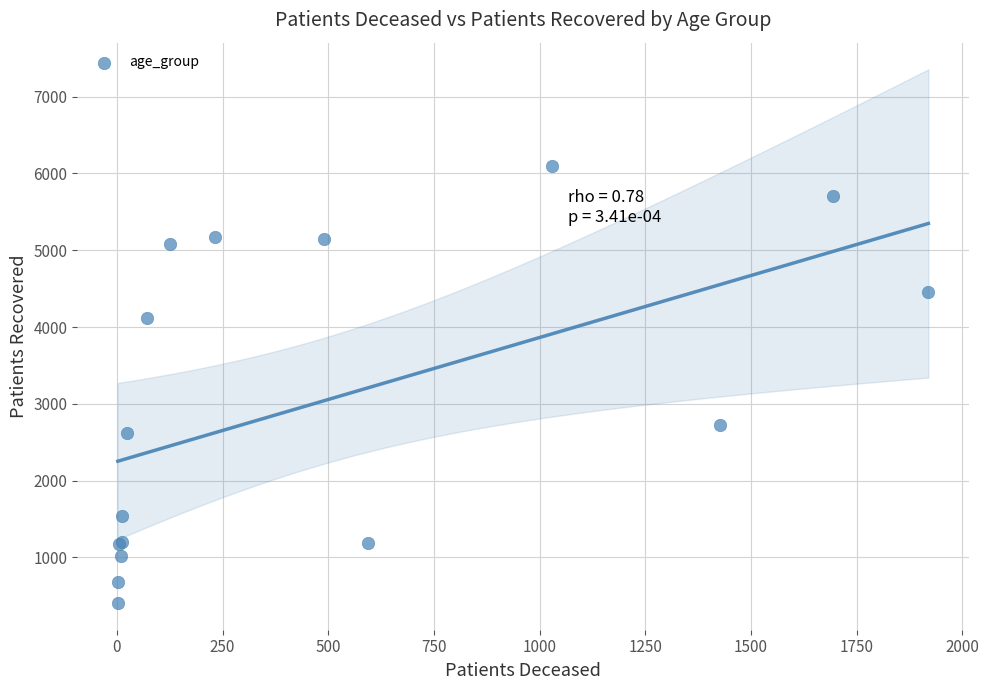

What Y value in the scatter plot is closest to 3253?

2730